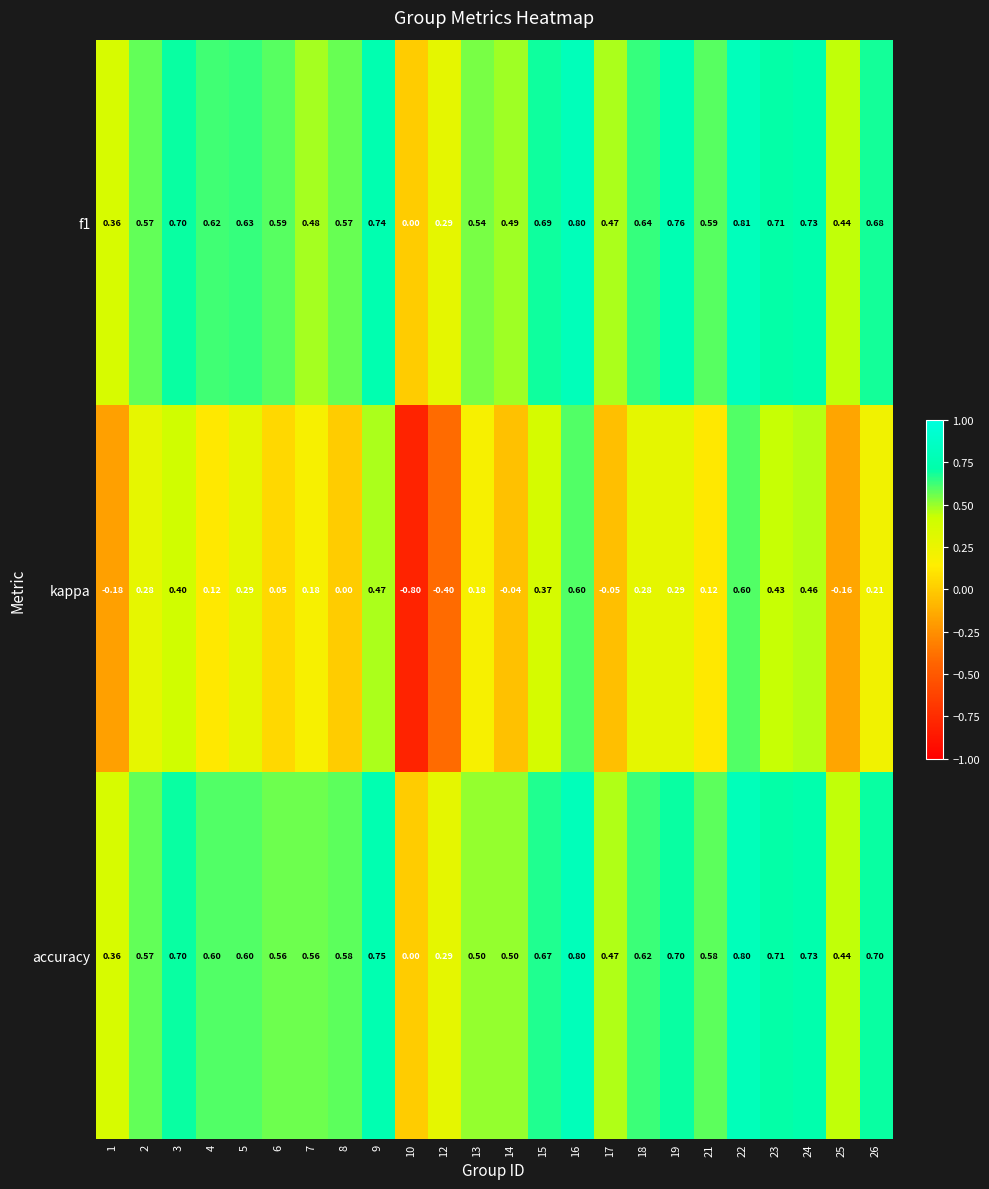

Which label corresponds to the smallest value in the chart?

10